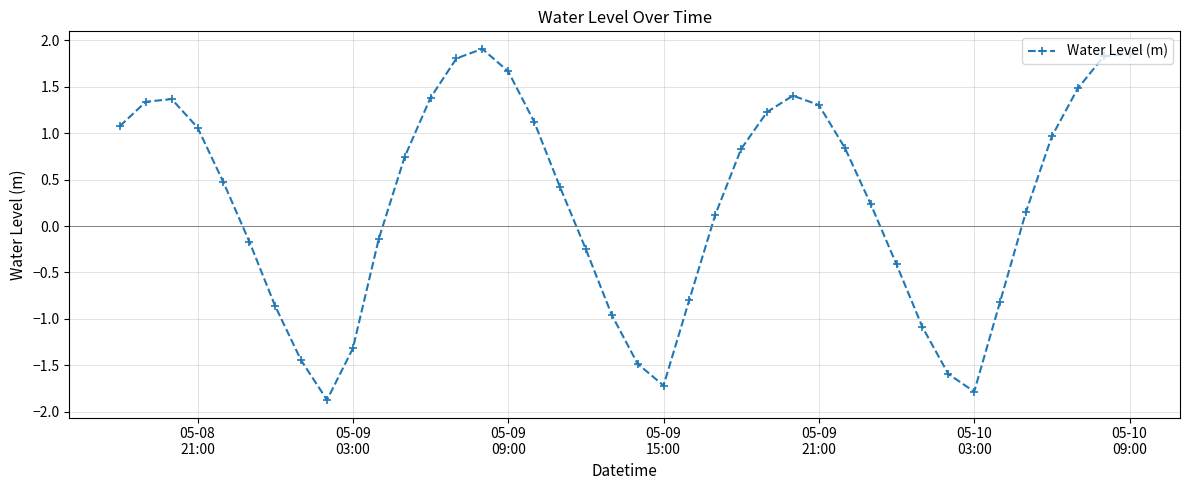

What is the value of the 24th point from the left?

0.1